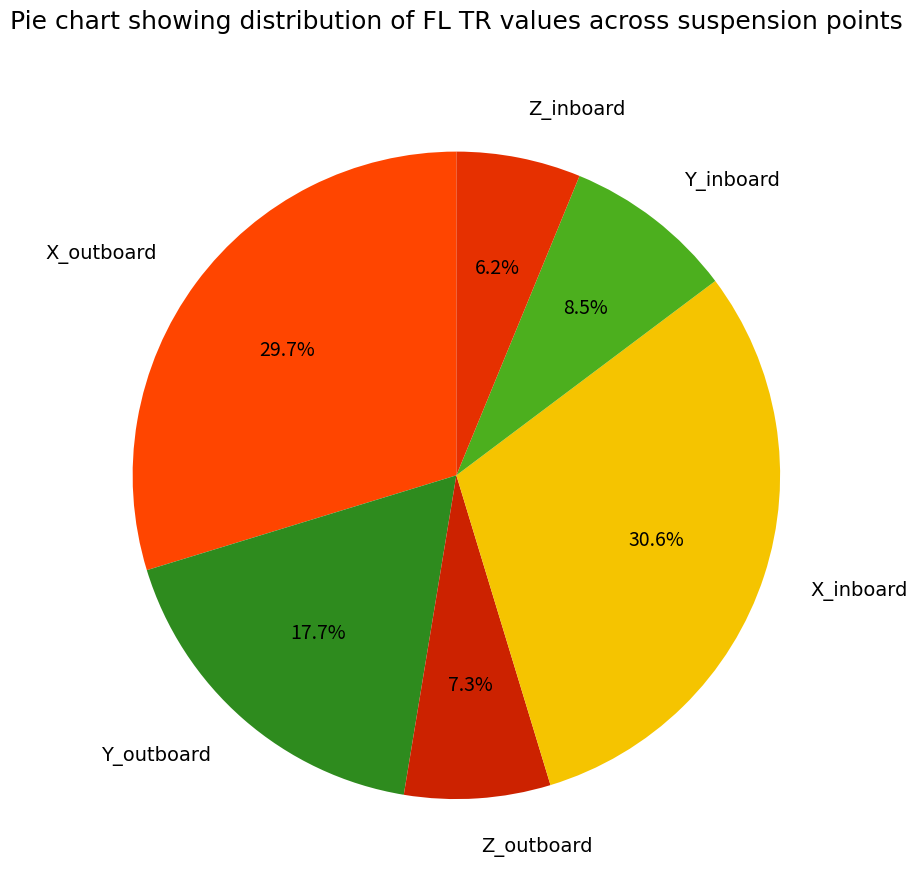

True or false: Z_inboard accounts for 12% of the total.

False